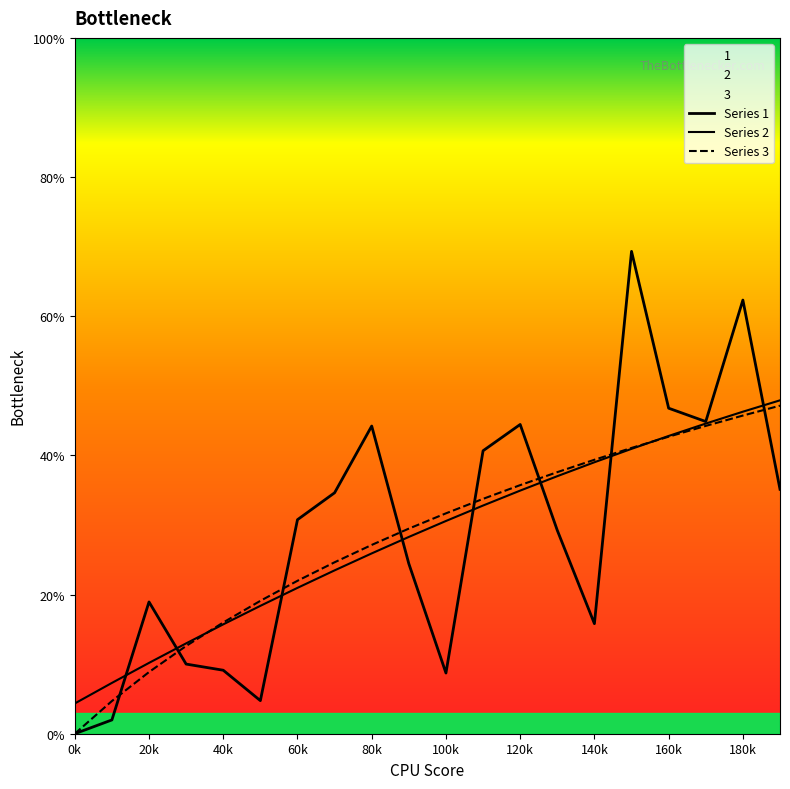

Is it true that 3 equals 0.0 at 0k?

True